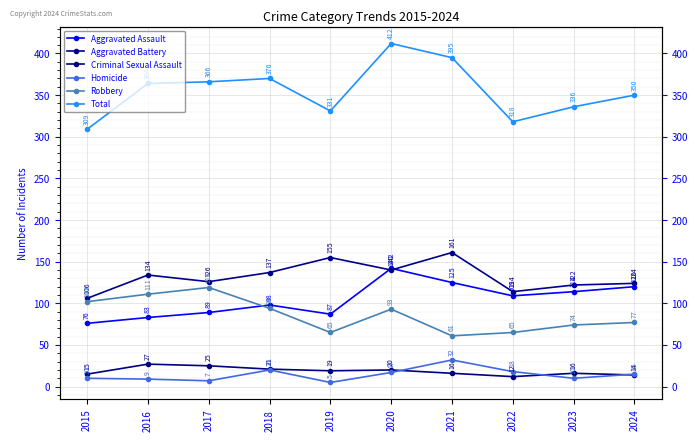

What is the maximum value for Aggravated Battery?

161